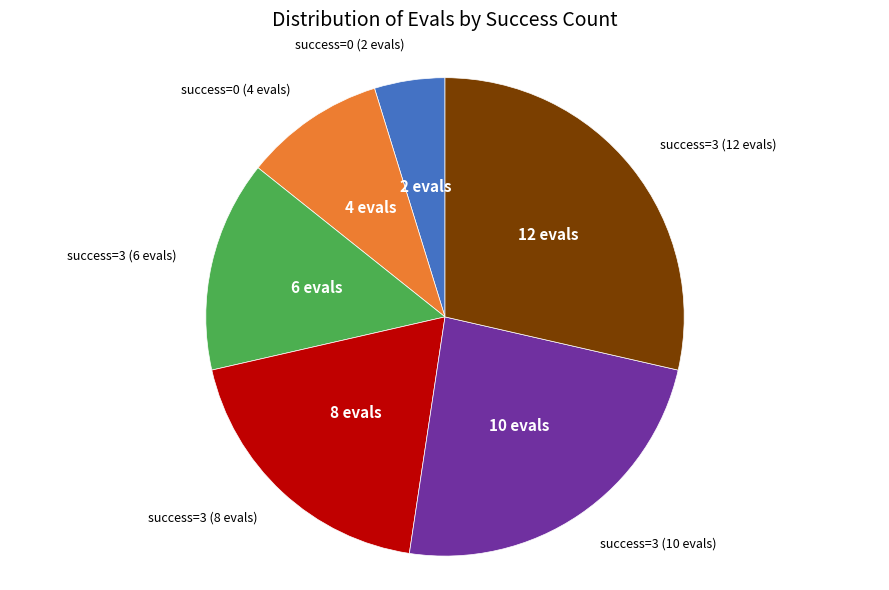

Does any single category account for the majority?

No